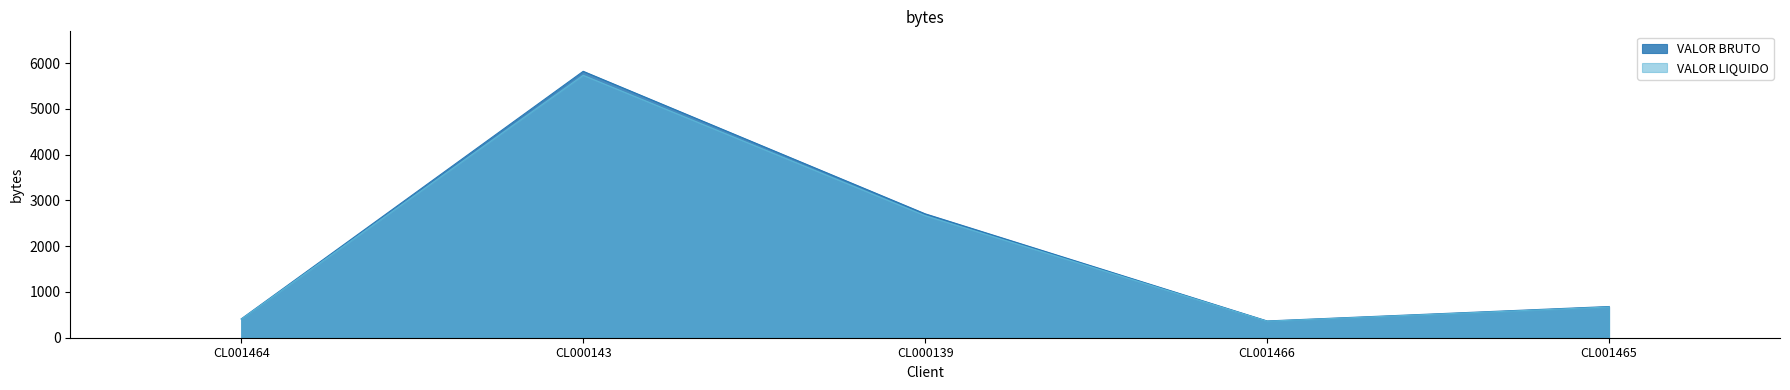

Is it true that VALOR BRUTO equals 2707.3 at CL000139?

True